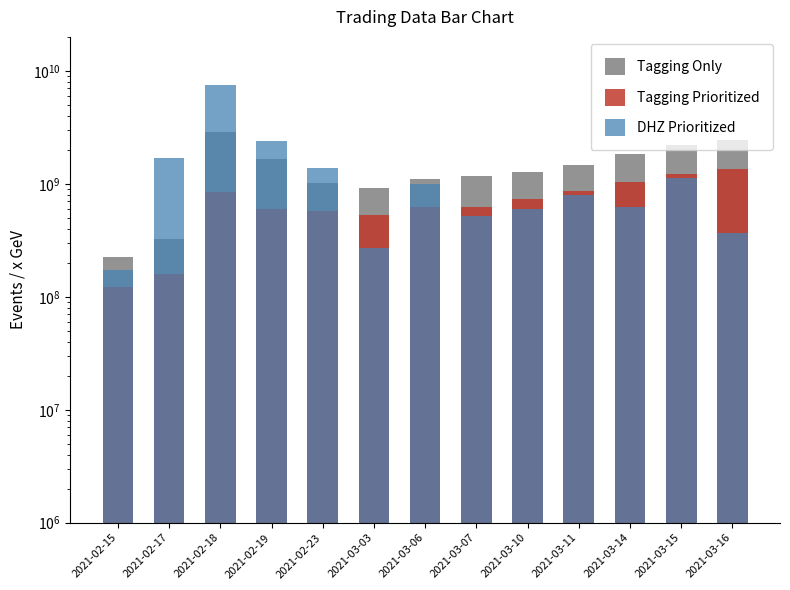

Which series has the widest spread of values?

DHZ Prioritized